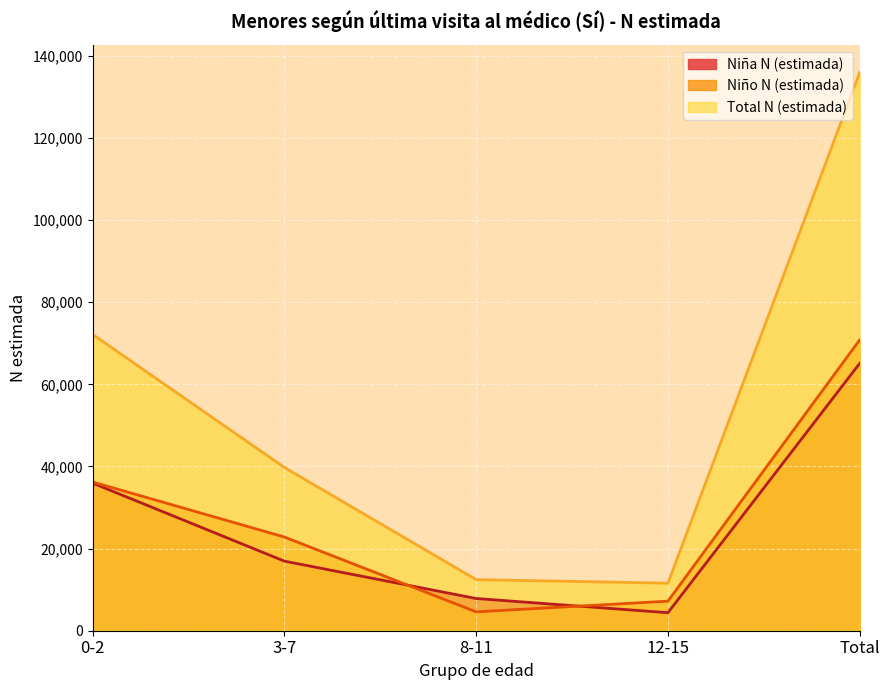

Reading left to right, list all the values displayed in this chart.

Niña N (estimada): 0-2=35939	3-7=16939	8-11=7845	12-15=4386	Total=65108
Niño N (estimada): 0-2=36211	3-7=22816	8-11=4594	12-15=7198	Total=70819
Total N (estimada): 0-2=72150	3-7=39755	8-11=12439	12-15=11584	Total=135927